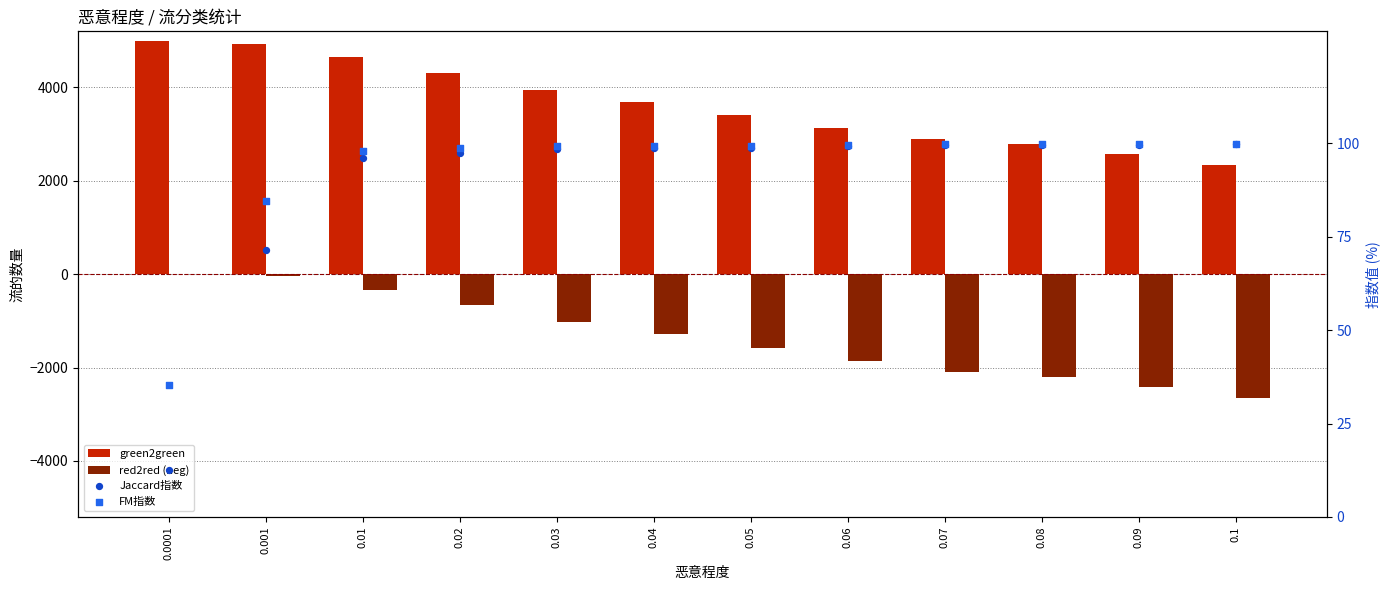

At which category is the sum across all series the highest?

0.001